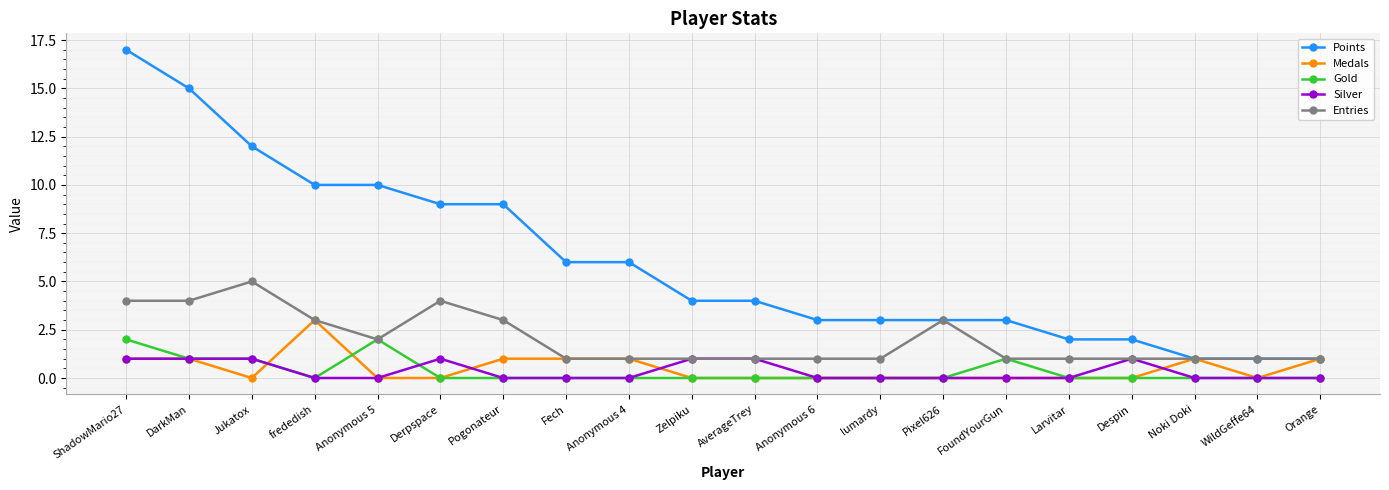

What is the difference between the second highest and second lowest values in the Medals series?

1